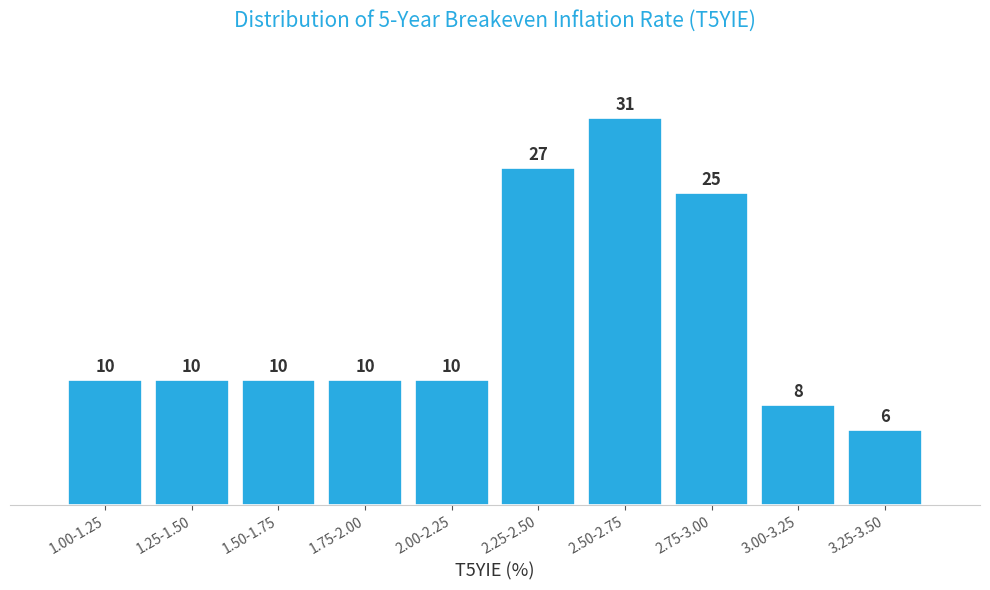

Reading left to right, list all the values displayed in this chart.

1.00-1.25=10	1.25-1.50=10	1.50-1.75=10	1.75-2.00=10	2.00-2.25=10	2.25-2.50=27	2.50-2.75=31	2.75-3.00=25	3.00-3.25=8	3.25-3.50=6